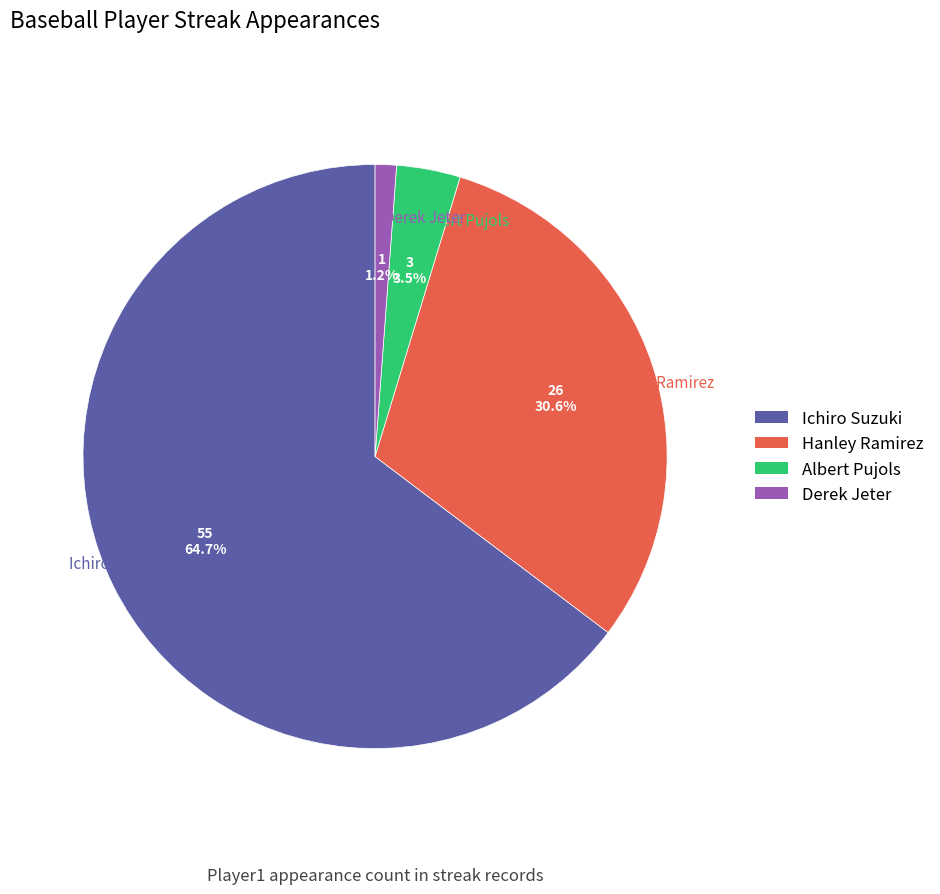

Rank the categories by value from highest to lowest.

Ichiro Suzuki, Hanley Ramirez, Albert Pujols, Derek Jeter